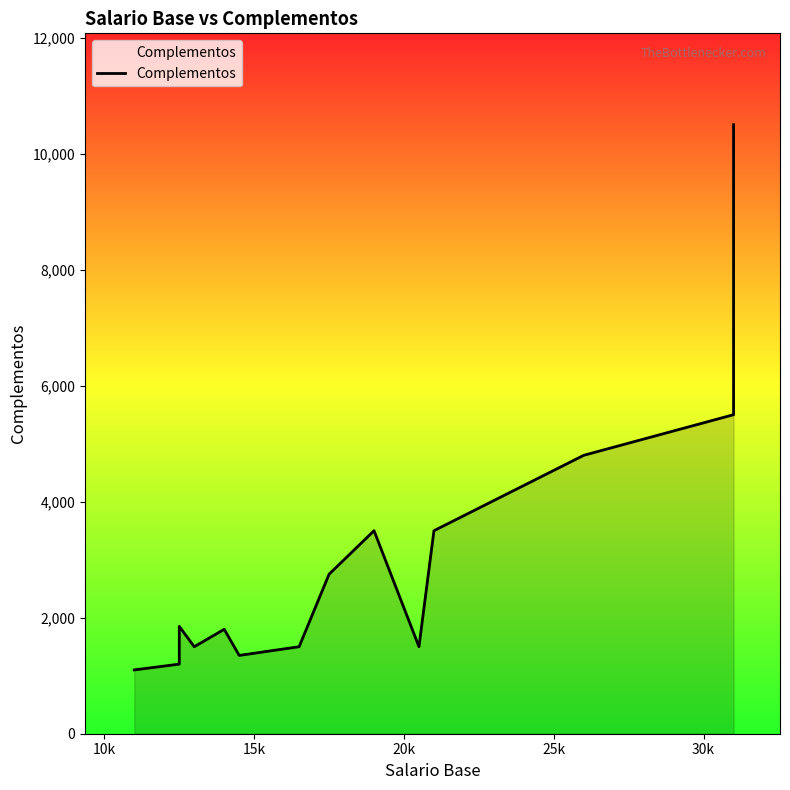

The chart shows a value of 1587 at 10k. True or false?

False